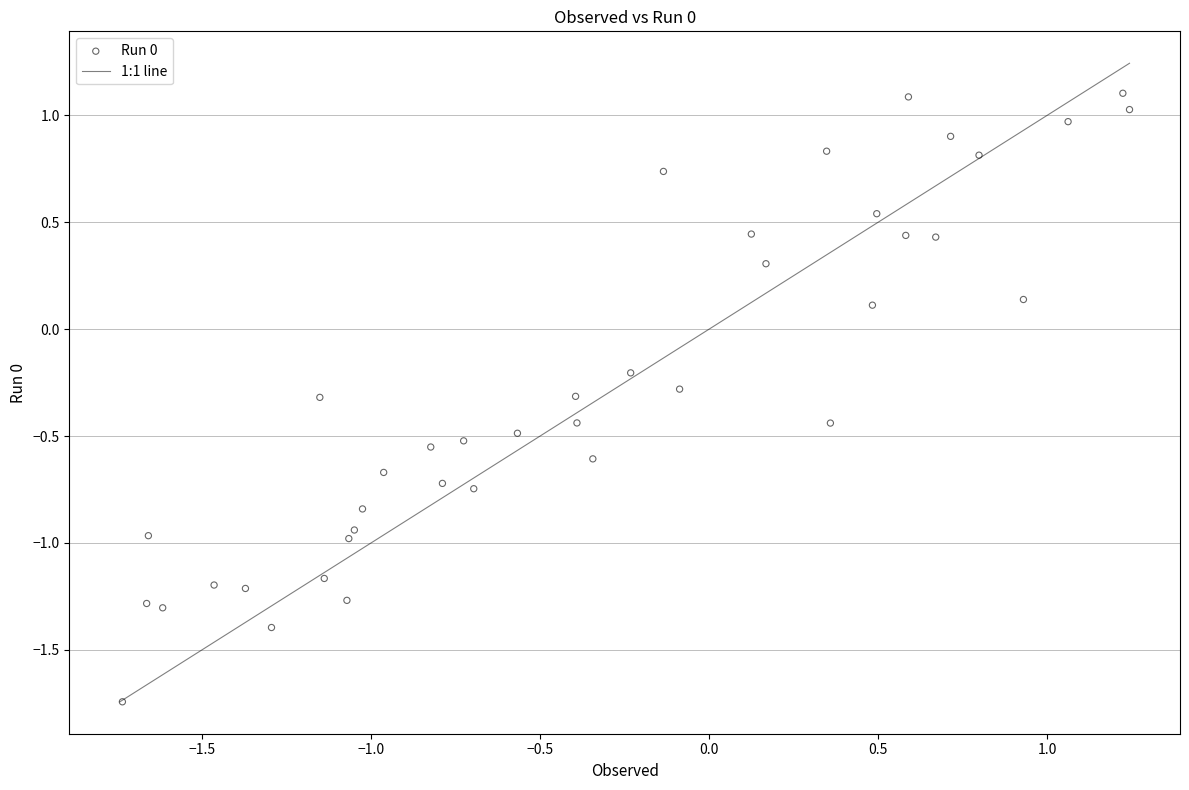

What is the range of X values (max minus min)?

3.0